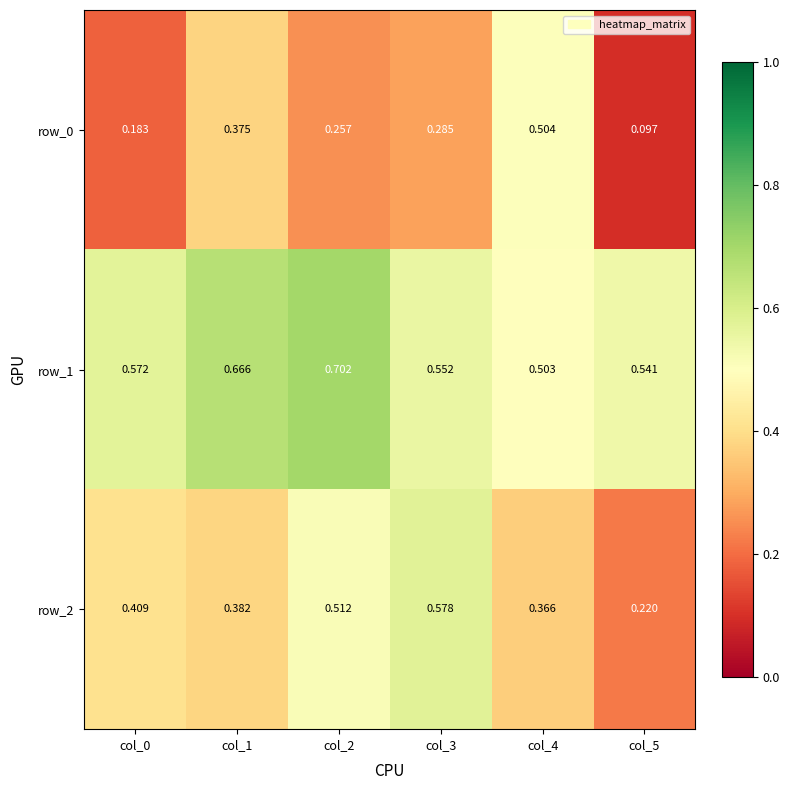

Rank the categories by row_1 value from lowest to highest.

col_4, col_5, col_3, col_0, col_1, col_2